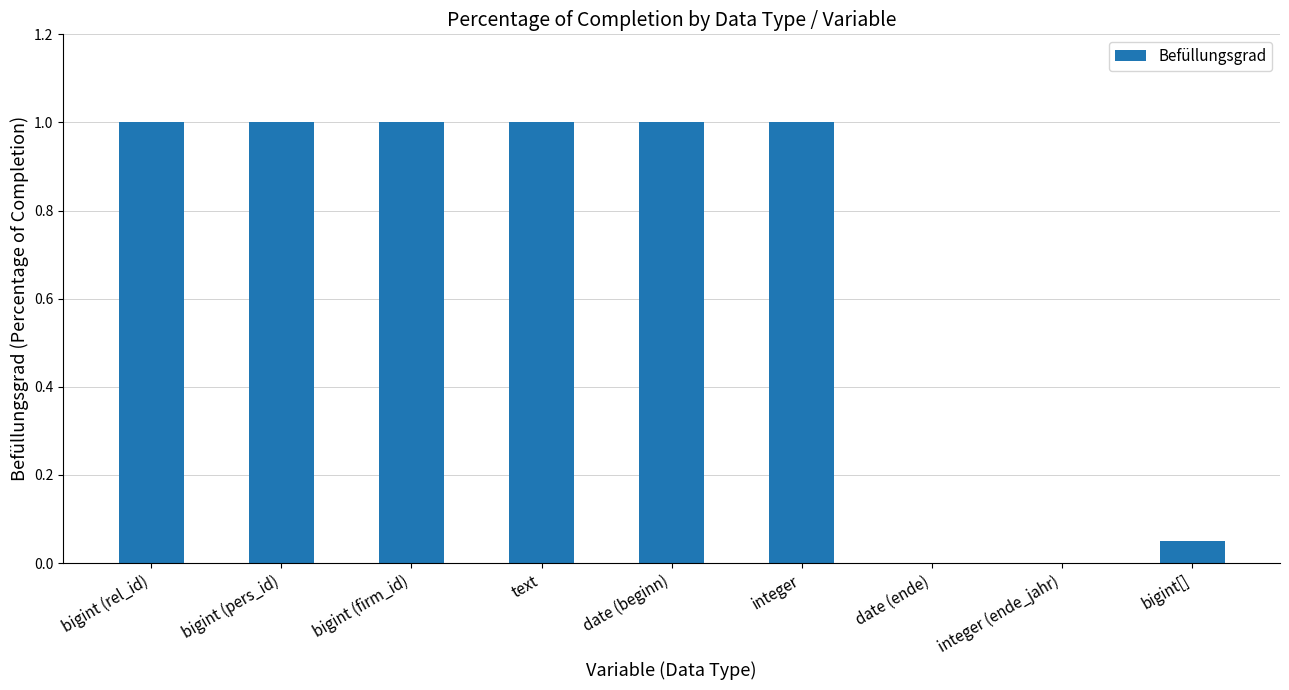

What is the change in value from text to integer (ende_jahr)?

-1.0